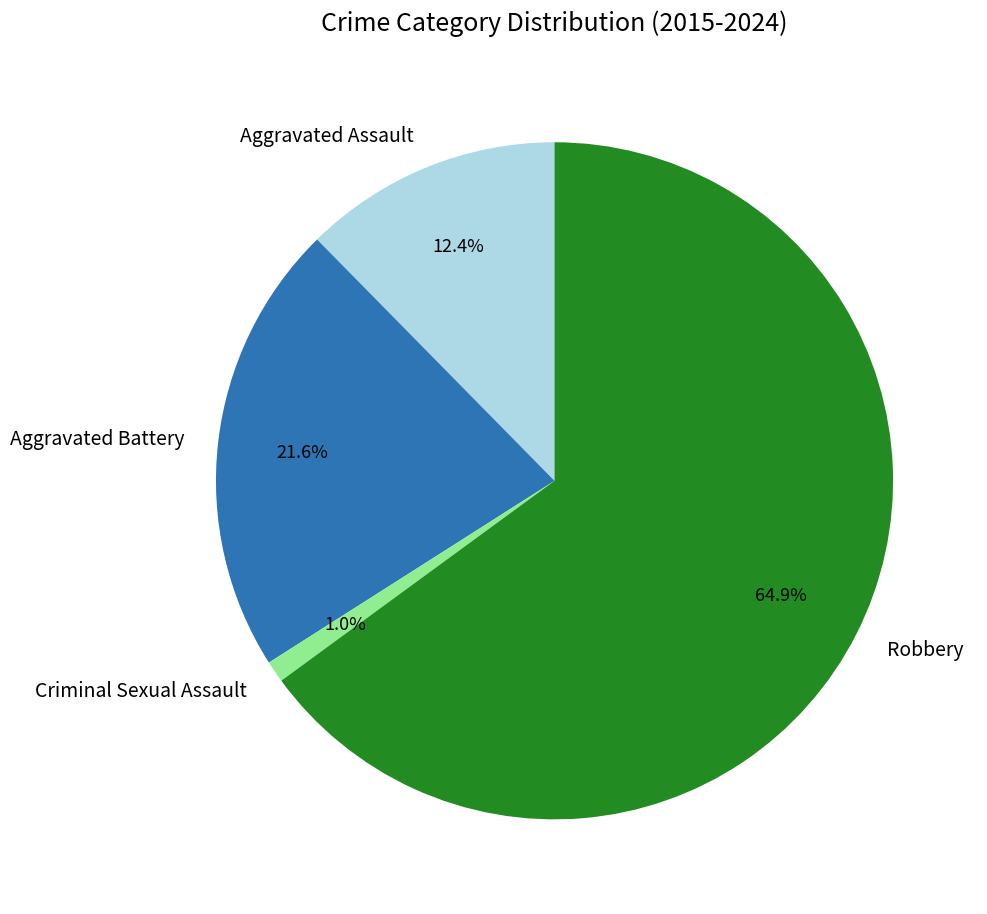

To the nearest percent, what percentage of the pie is Aggravated Battery?

22%